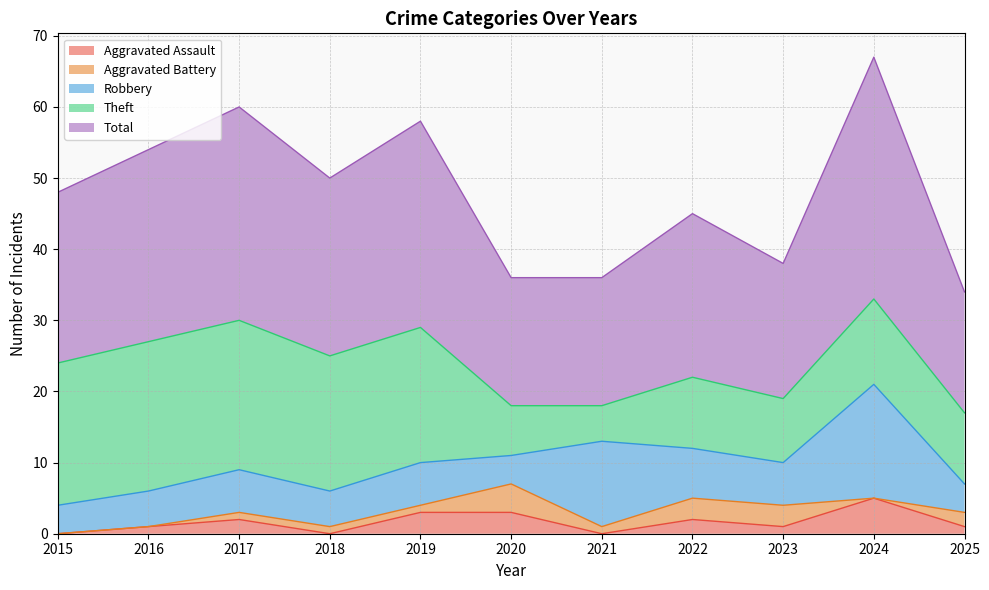

True or false: Robbery and Theft cross at least once.

True